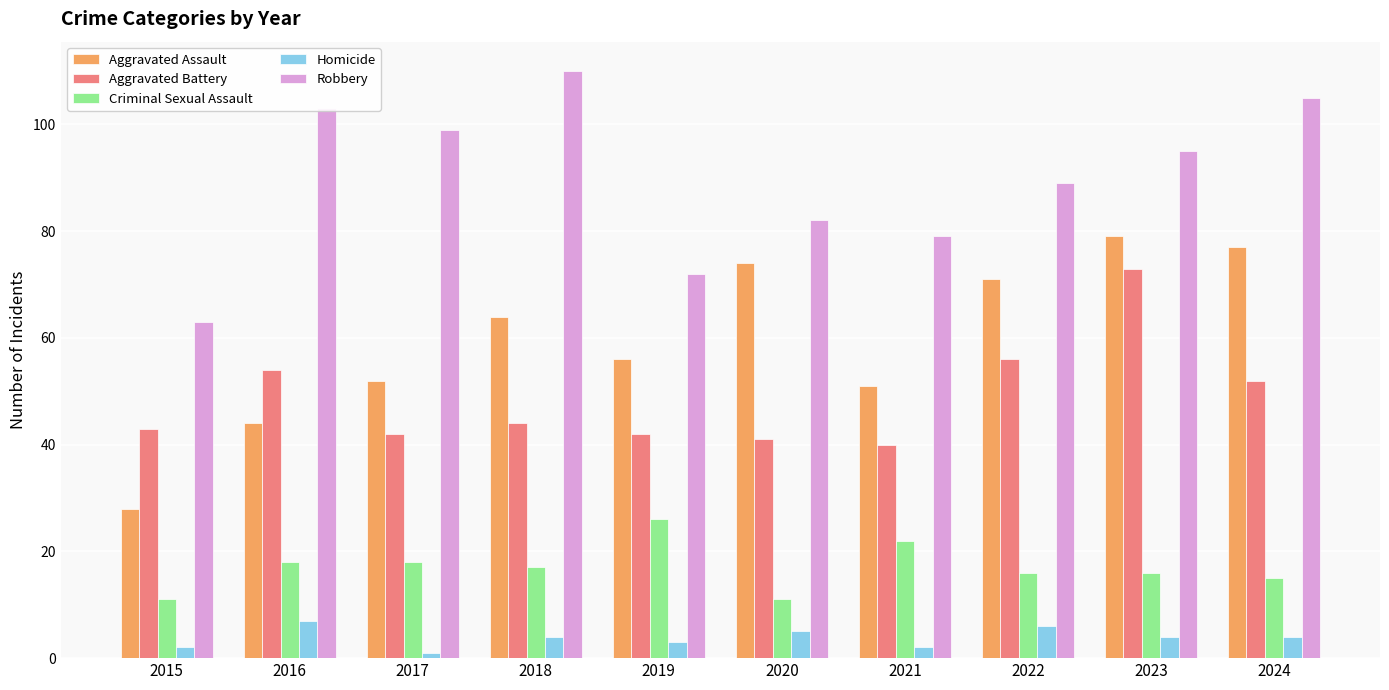

What is the approximate value of Aggravated Assault at 2017?

52